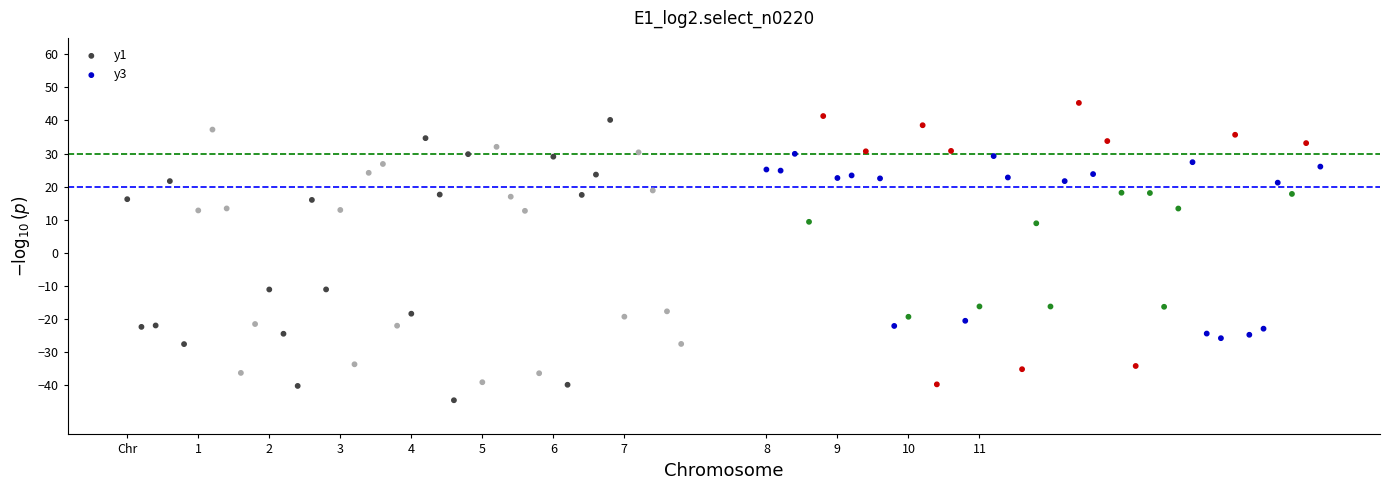

Which series contains the highest Y value?

y3